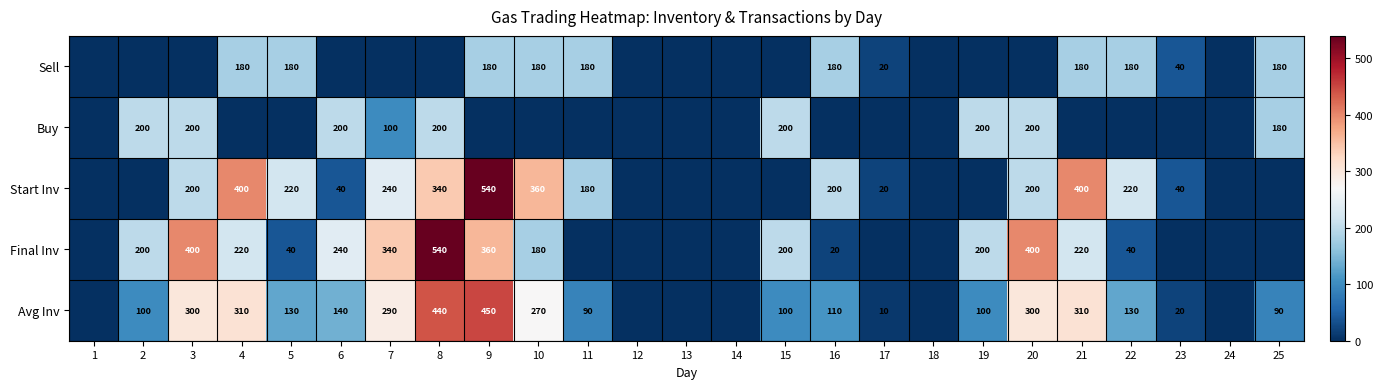

The Start Inv series shows 180 at 11. True or false?

True